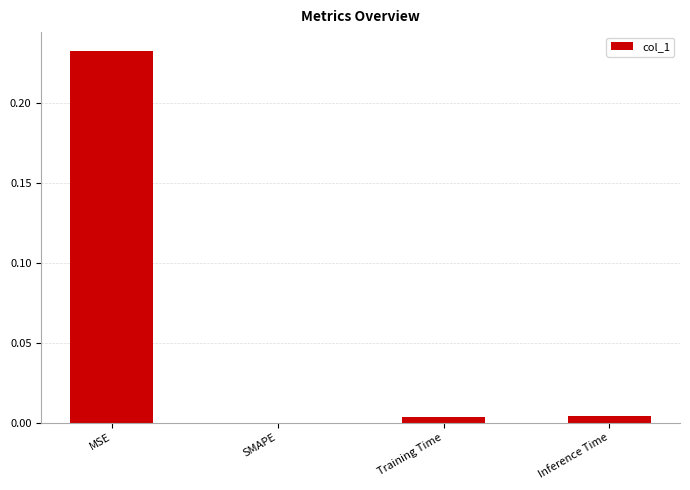

Is it true that the value at Inference Time is 0.0?

True